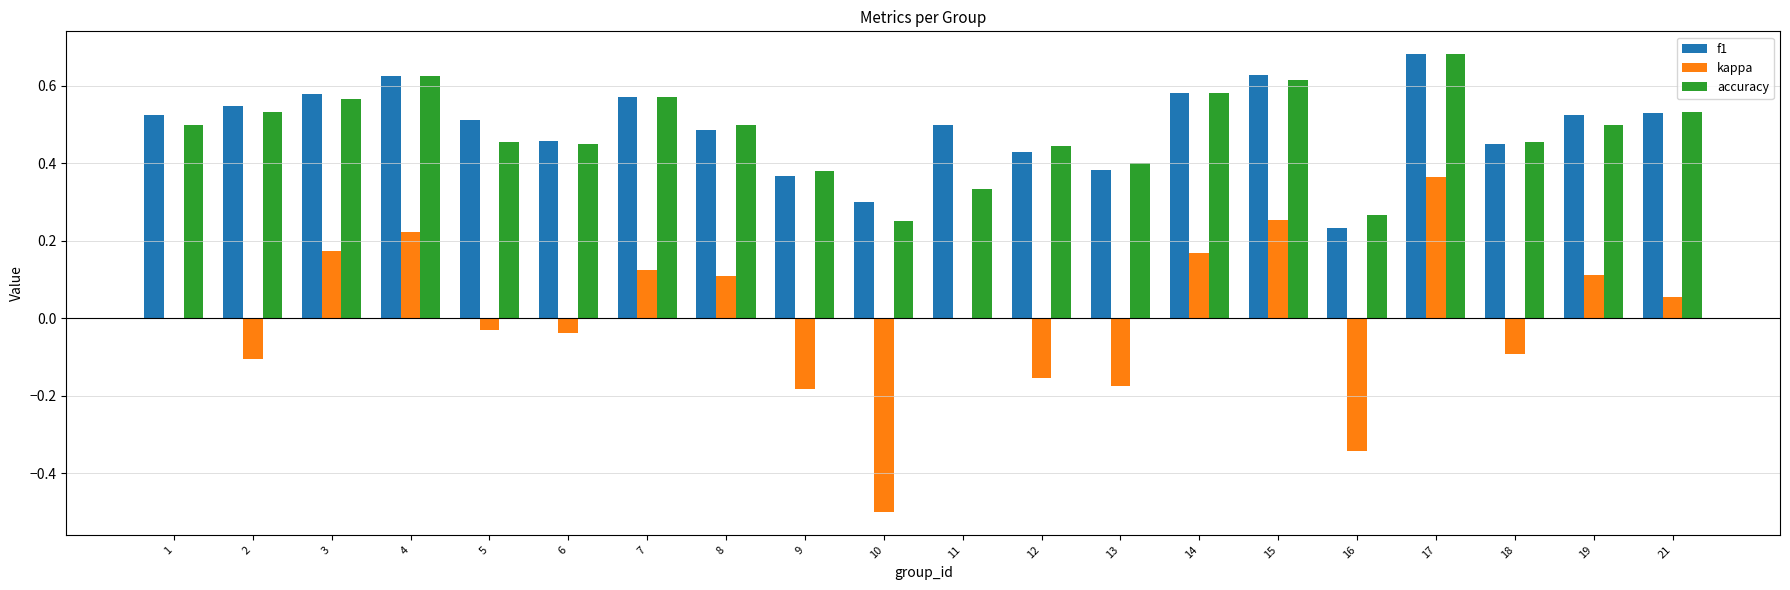

How many groups of bars are there?

20